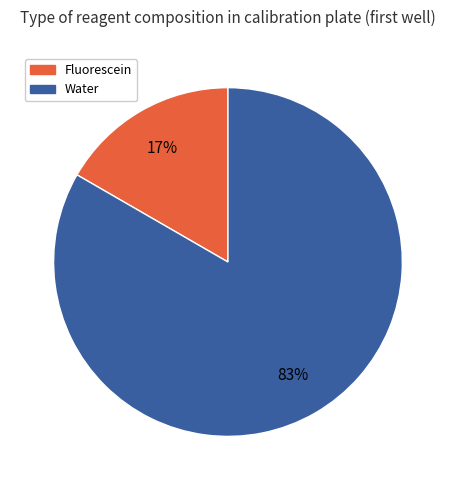

Approximately how many times larger is the value at Fluorescein compared to Water?

0.2